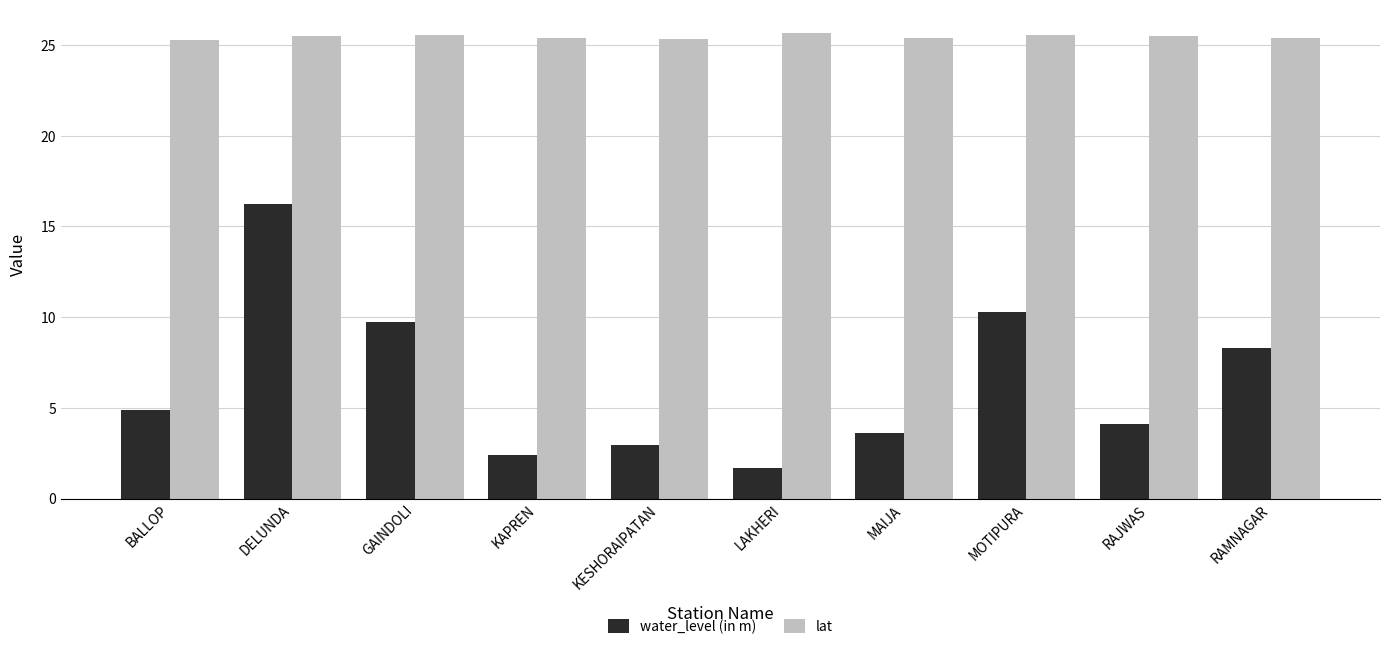

What value does the water_level (in m) series have at LAKHERI?

1.7